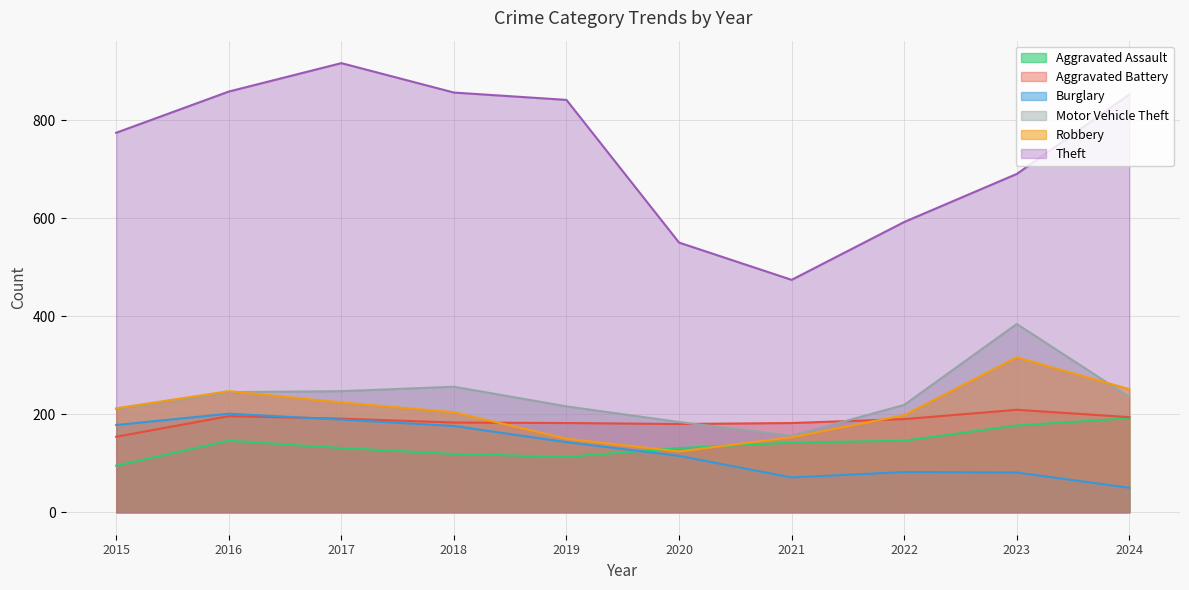

The Aggravated Assault series shows 142 at 2021. True or false?

True